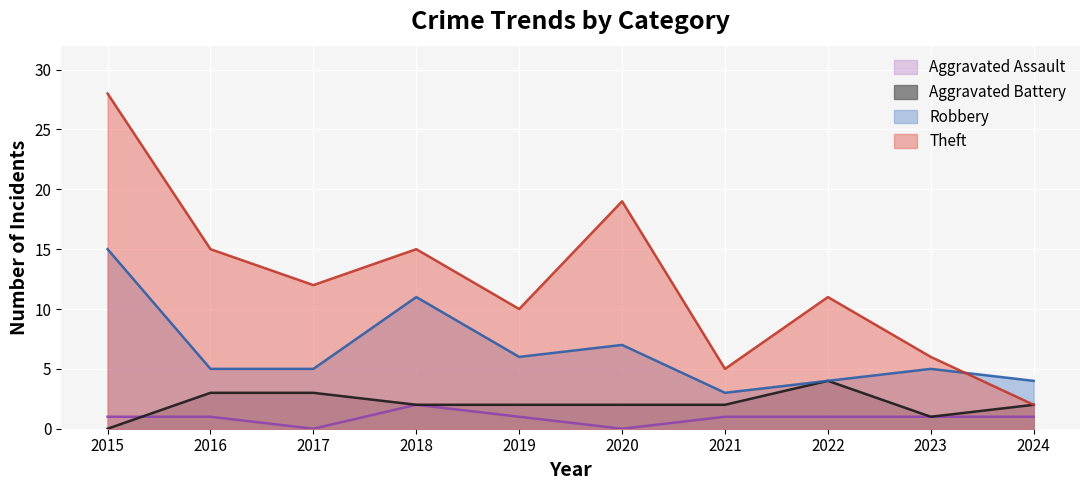

What is the difference between the Aggravated Assault values at 2020 and 2024?

1